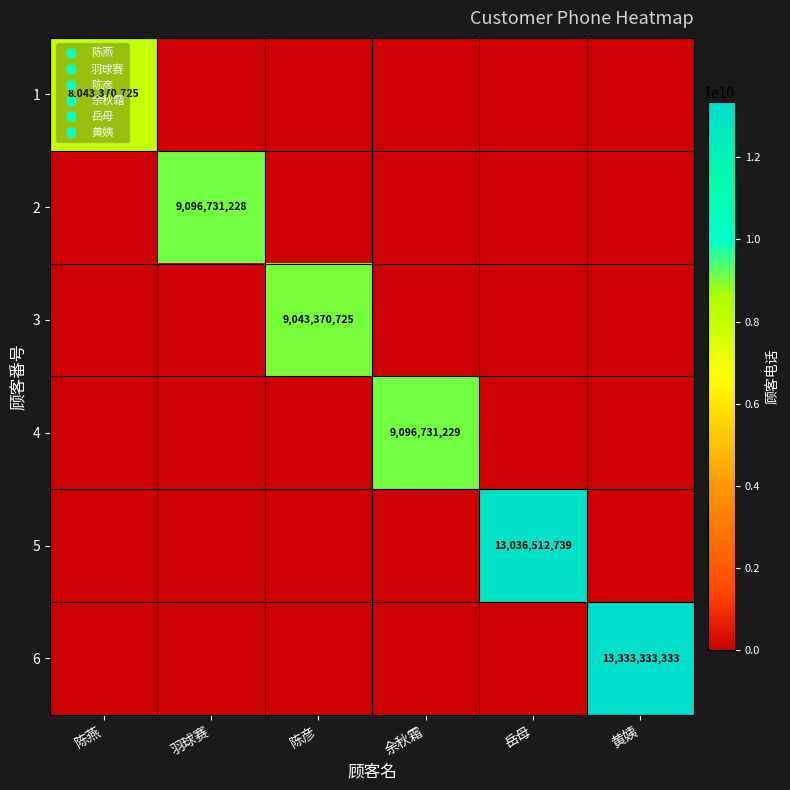

At which label is 1 closest to 4021685362?

羽球赛